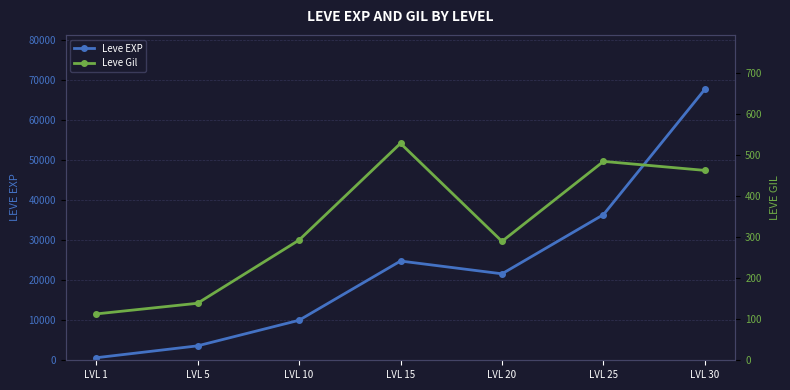

Is the value of Leve Gil at LVL 30 greater than the value of Leve EXP at LVL 20?

No